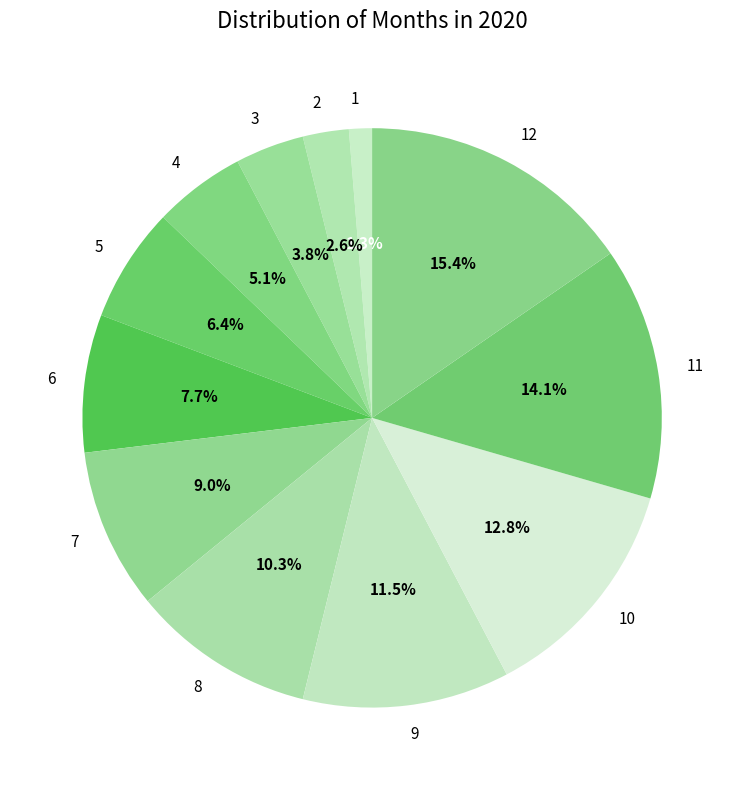

Which category has the smallest portion of the pie?

1